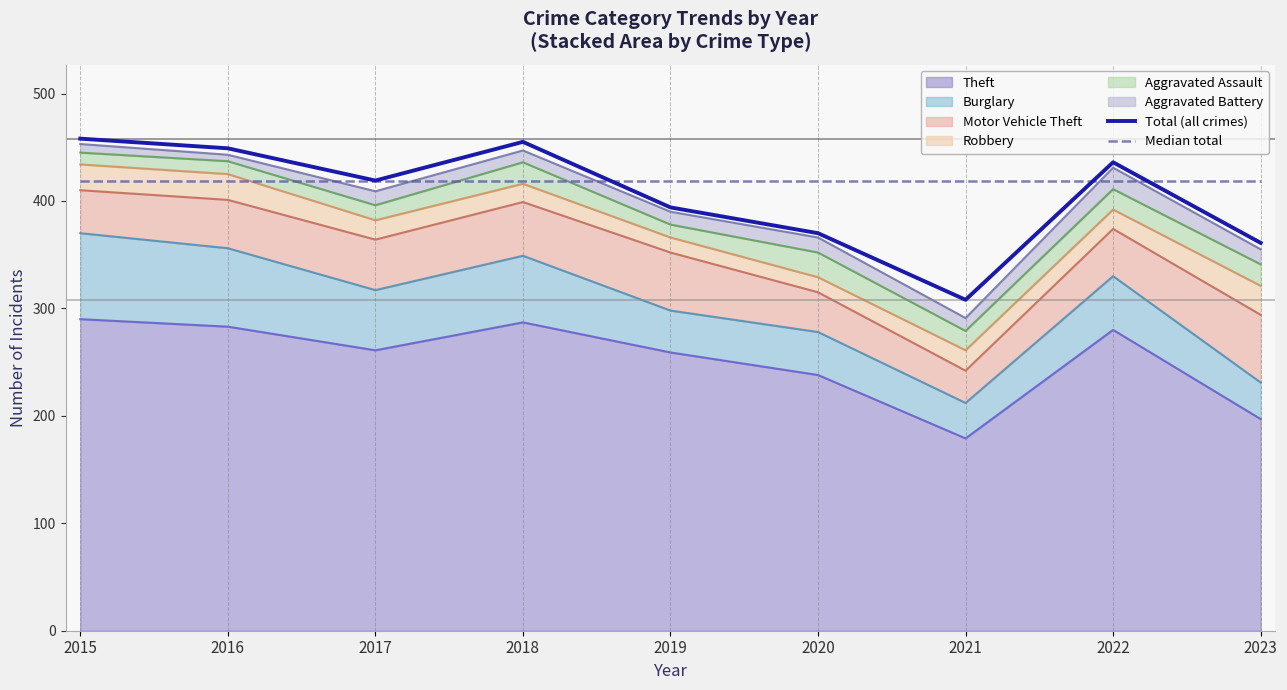

True or false: Total (all crimes) and Median total intersect in this chart.

True